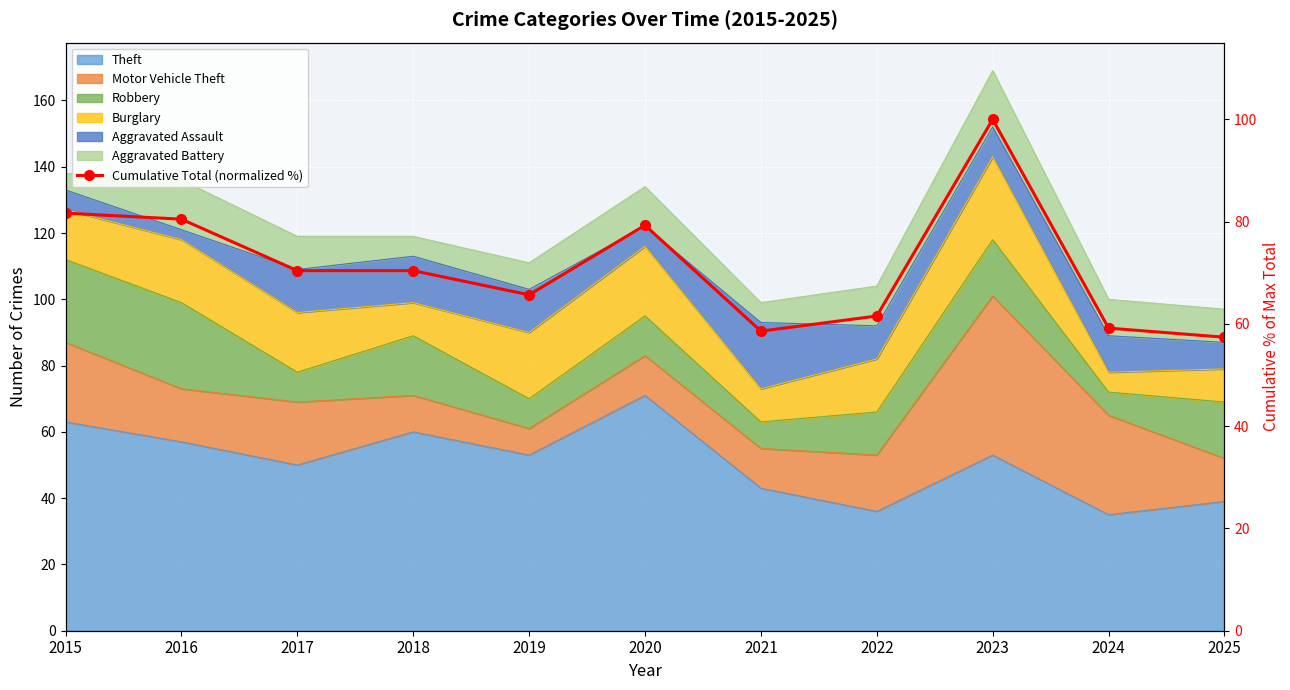

Which has a higher value, 2018 or 2022?

2018